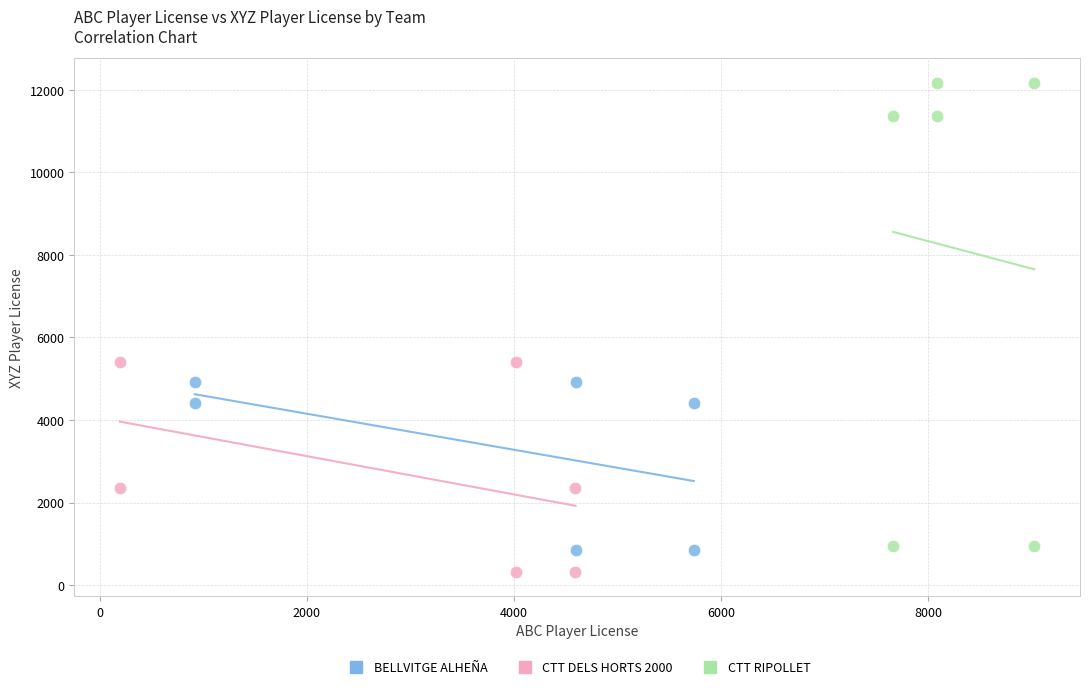

Which series reaches the minimum Y coordinate?

CTT DELS HORTS 2000